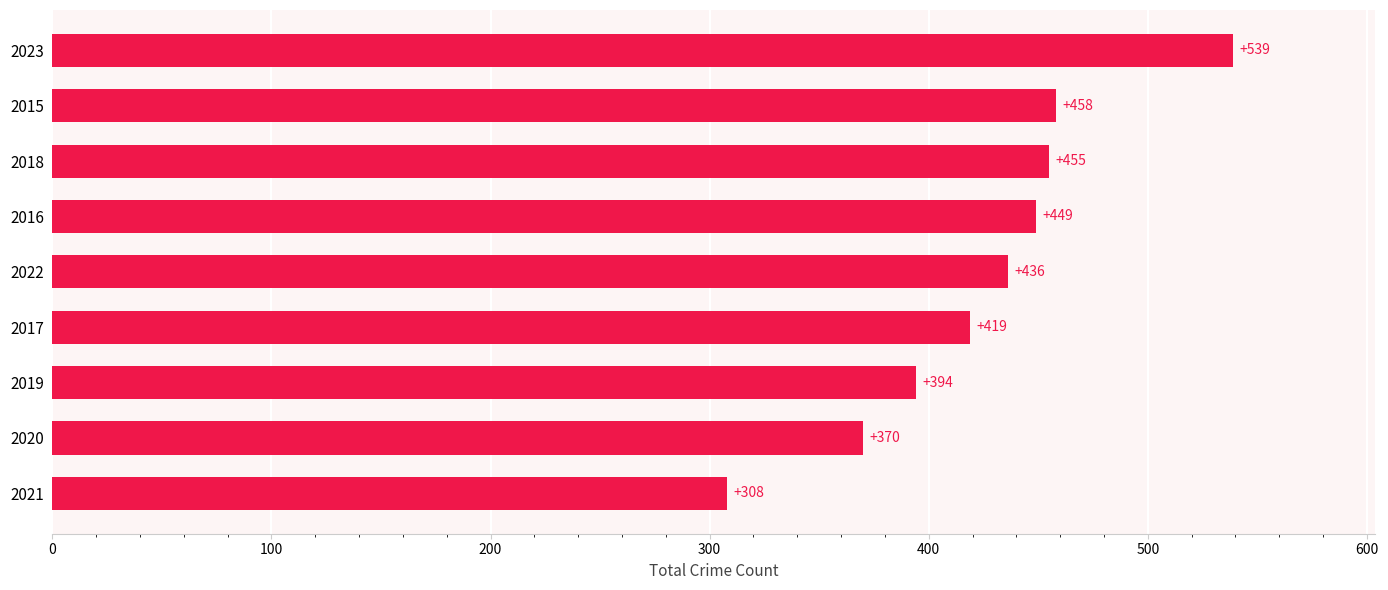

What is the change in value from 2020 to 2022?

+66